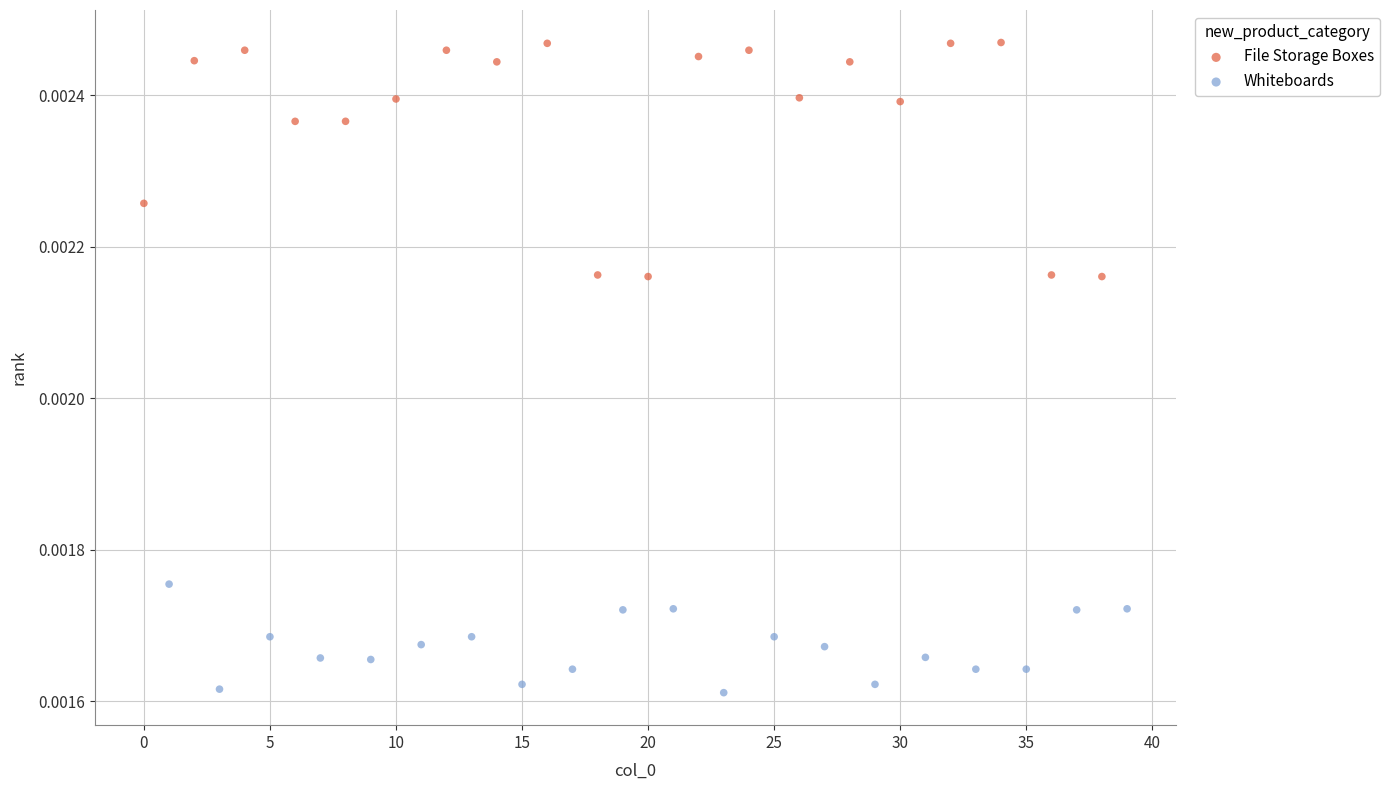

Which series contains the highest Y value?

File Storage Boxes